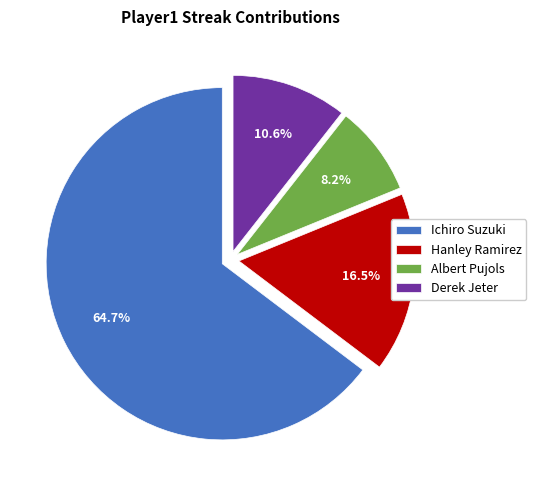

How many slices are in this pie chart?

4